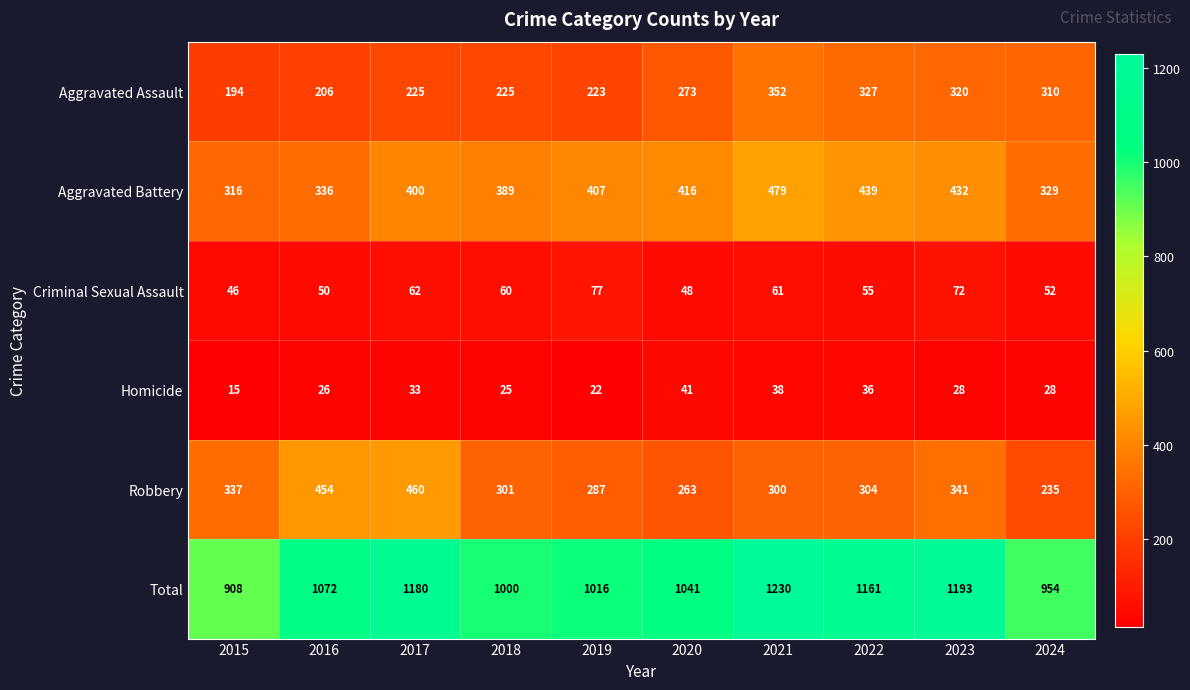

The value of Aggravated Battery at 2024 is 329. True or false?

True